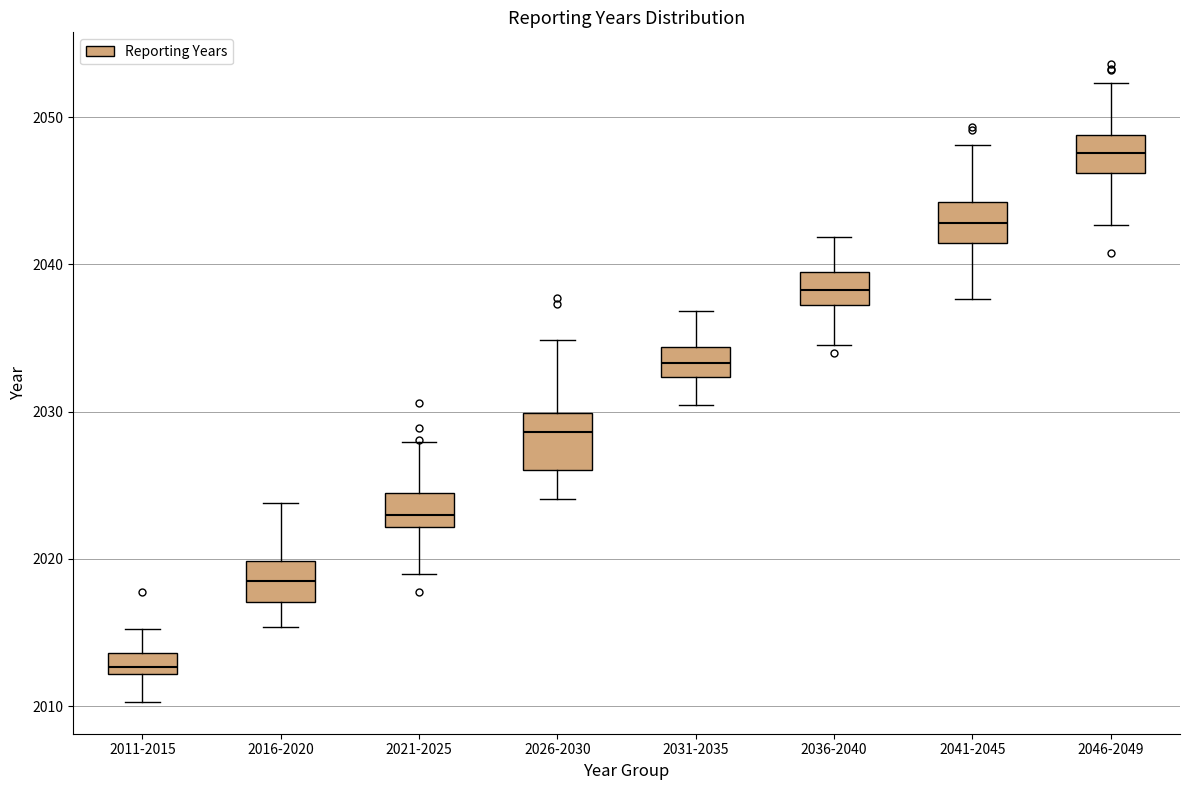

Which box has the highest median line?

2046-2049